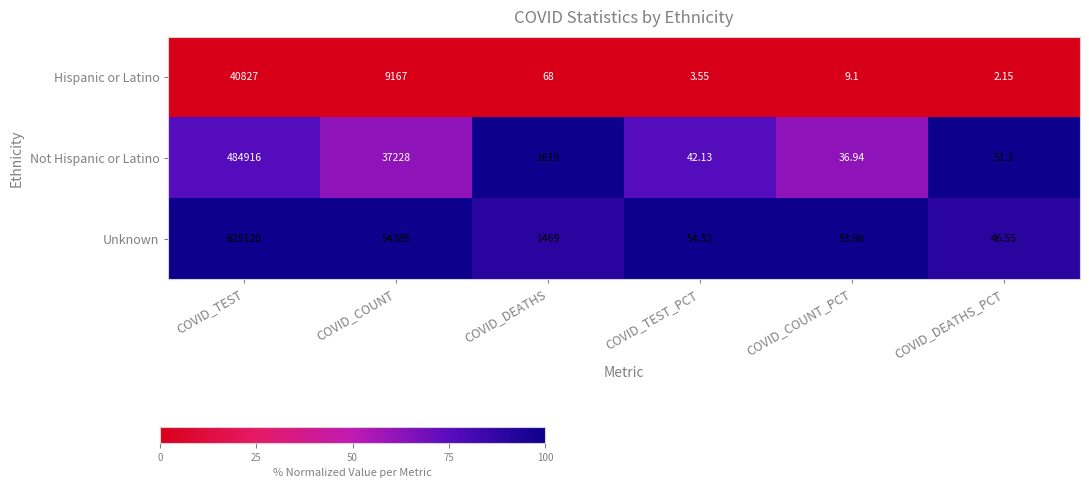

Which category has the lowest value in the Unknown series?

COVID_DEATHS_PCT